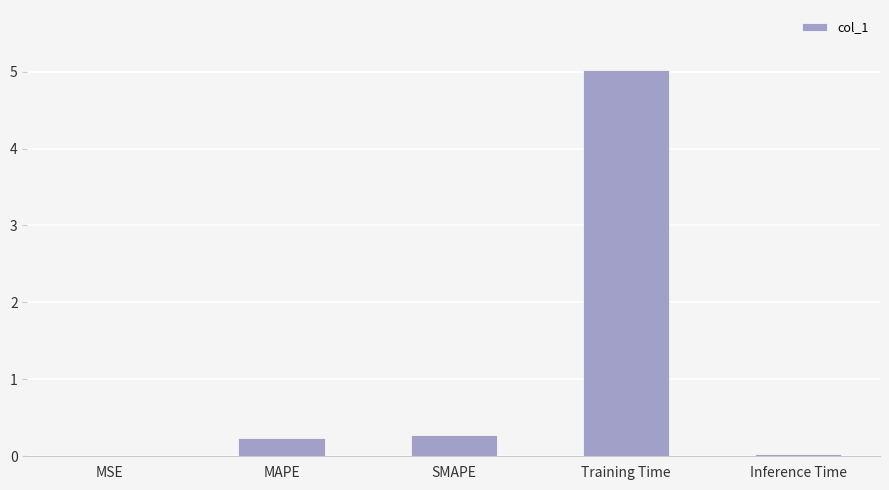

The chart shows a value of 0.0 at MSE. True or false?

True